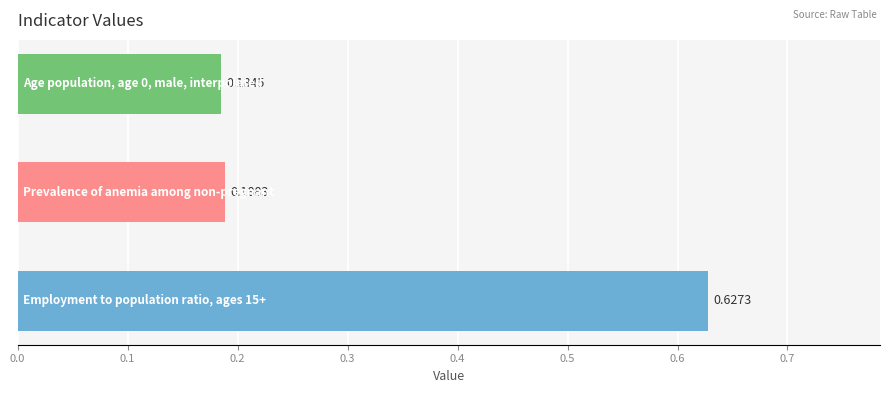

What is the sum of all values?

1.0